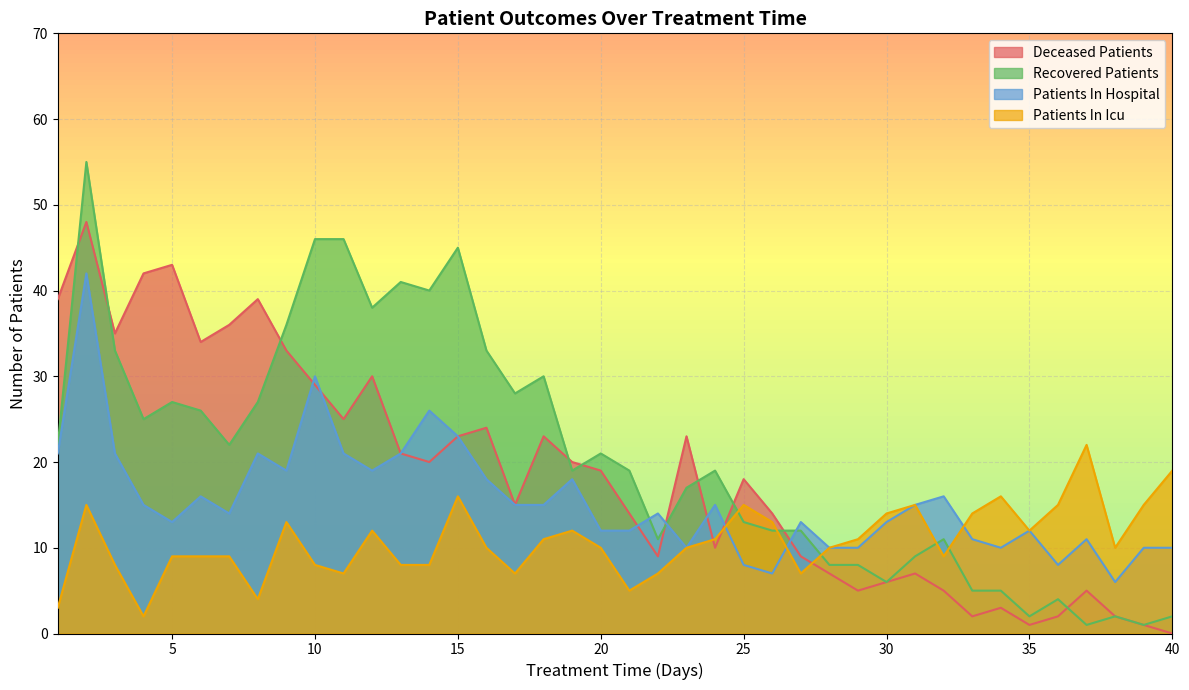

At how many categories does at least one series exceed 30?

16